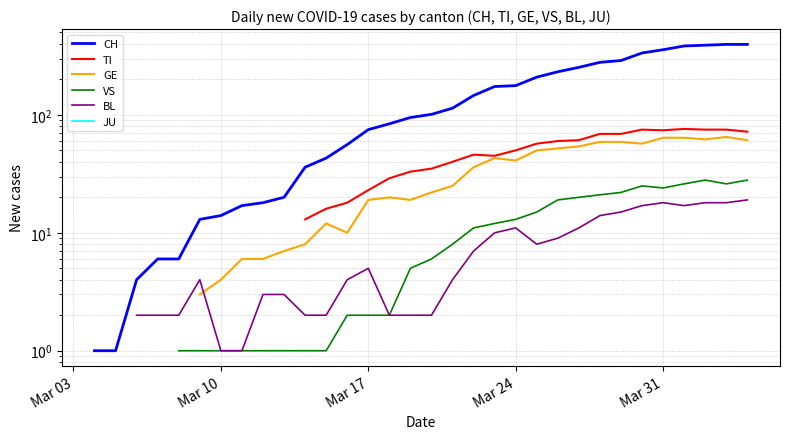

True or false: VS and JU intersect in this chart.

False